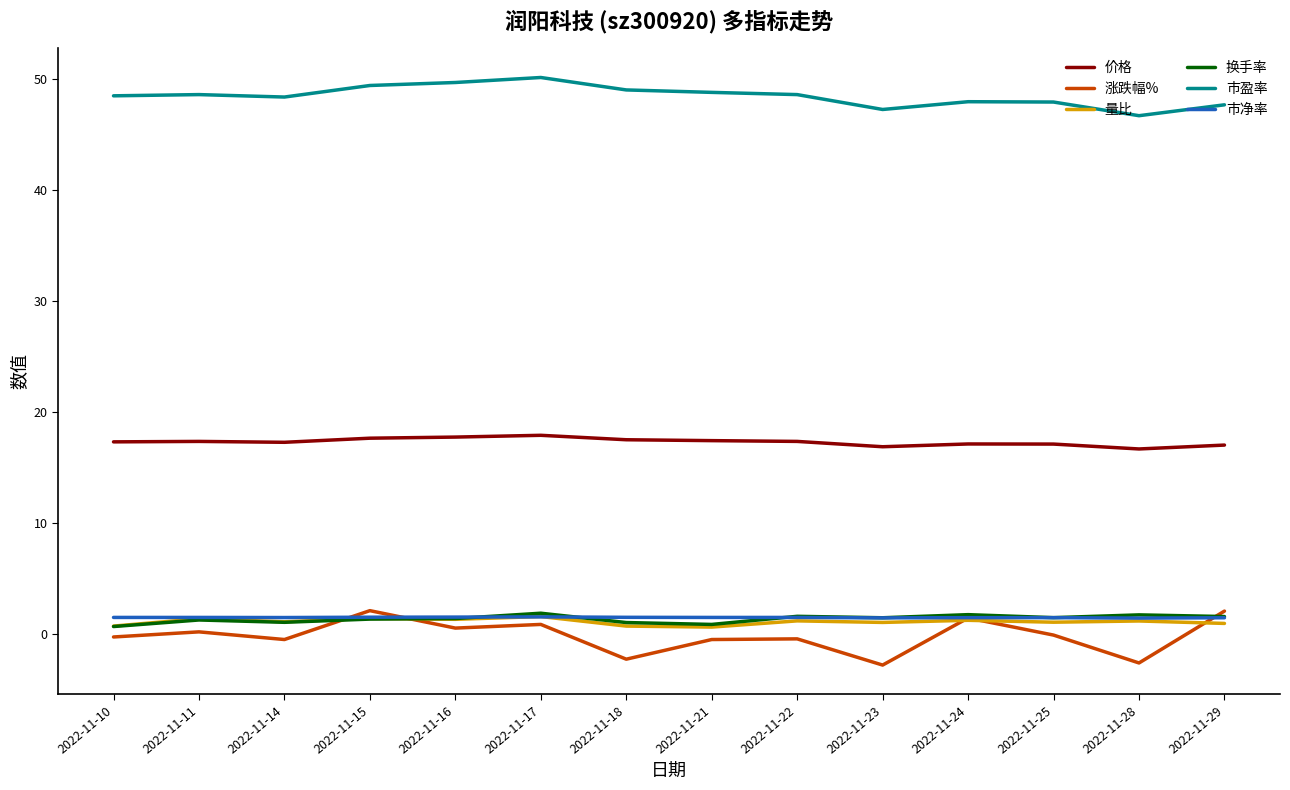

True or false: 市净率 and 市盈率 cross at least once.

False